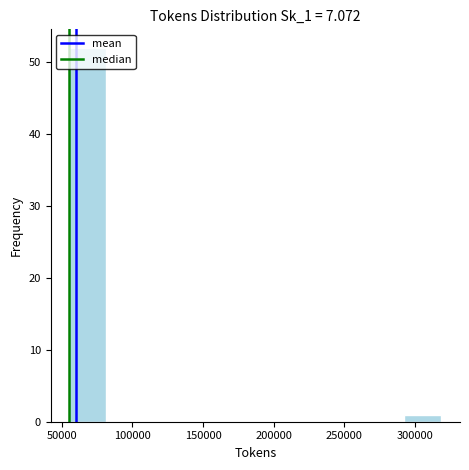

Over which range of the x-axis is the bar tallest?

55000 to 80000